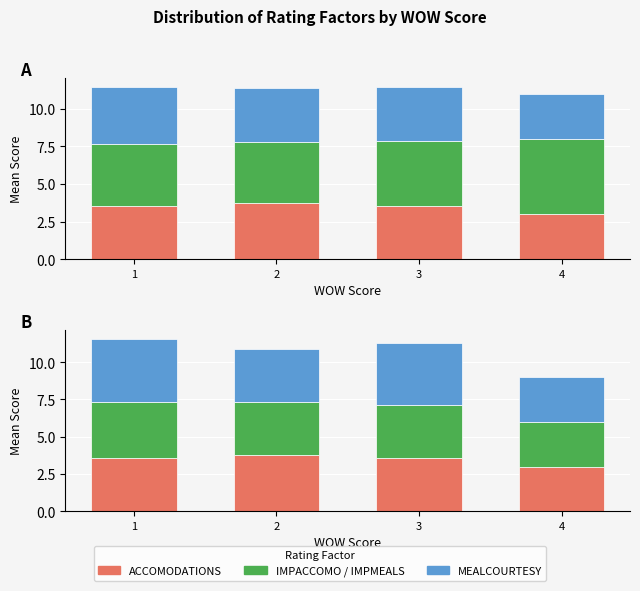

How many values in the MEALCOURTESY series exceed 4?

2